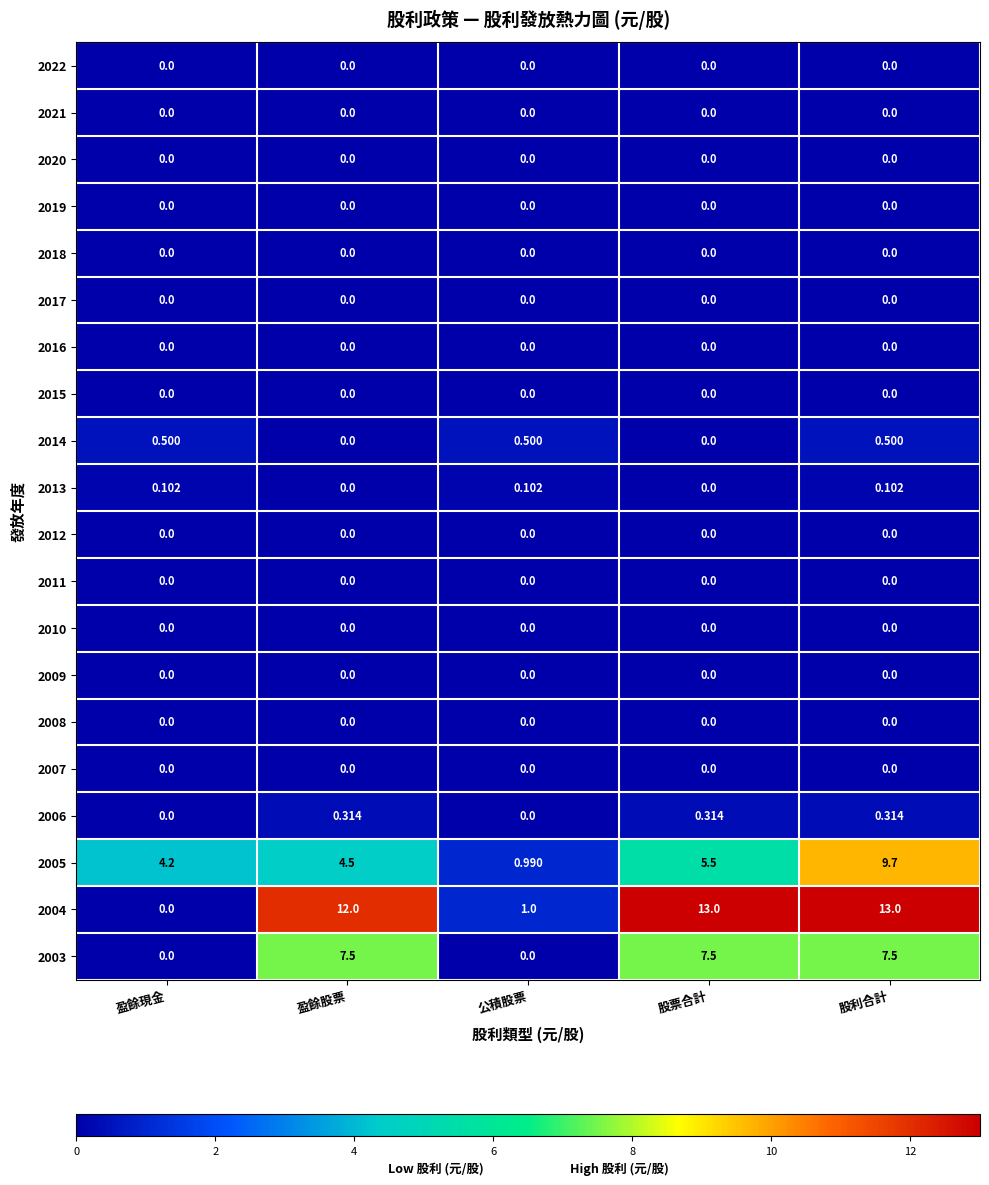

At which category is the sum across all series the highest?

股利合計